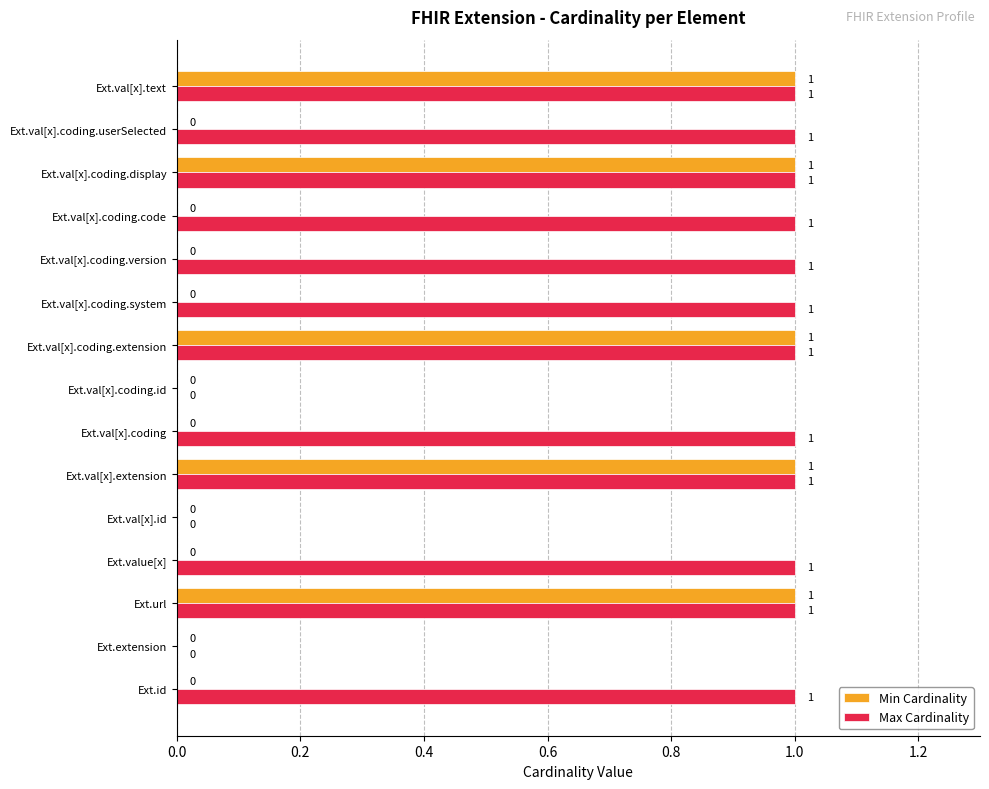

Is the value of Max Cardinality at Ext.val[x].coding.version greater than the value of Min Cardinality at Ext.value[x]?

Yes